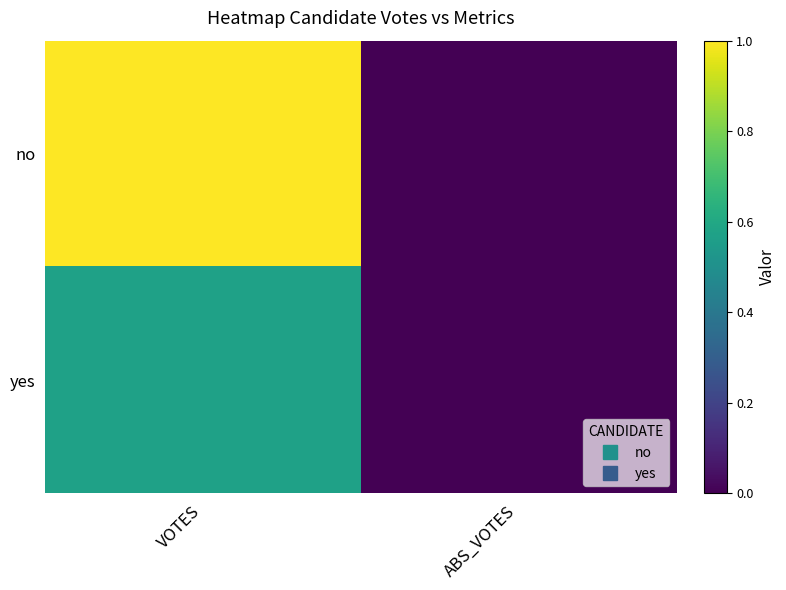

Rank the series by their maximum value, from highest to lowest.

no, yes